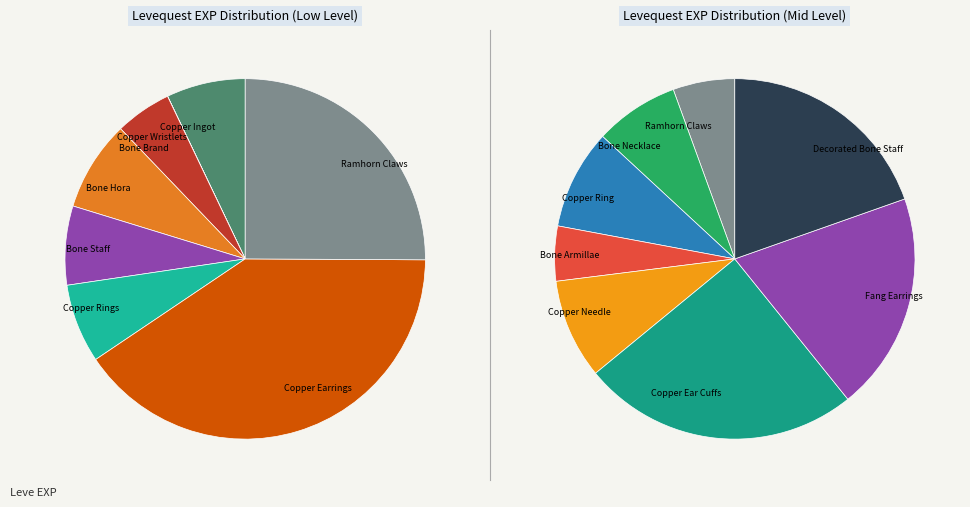

Is it true that Bone Hora is 7% of the pie?

False